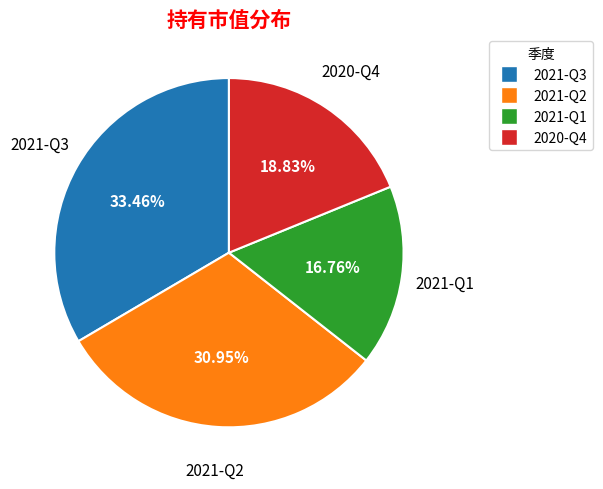

How much of the chart is everything except 2020-Q4?

81.2%